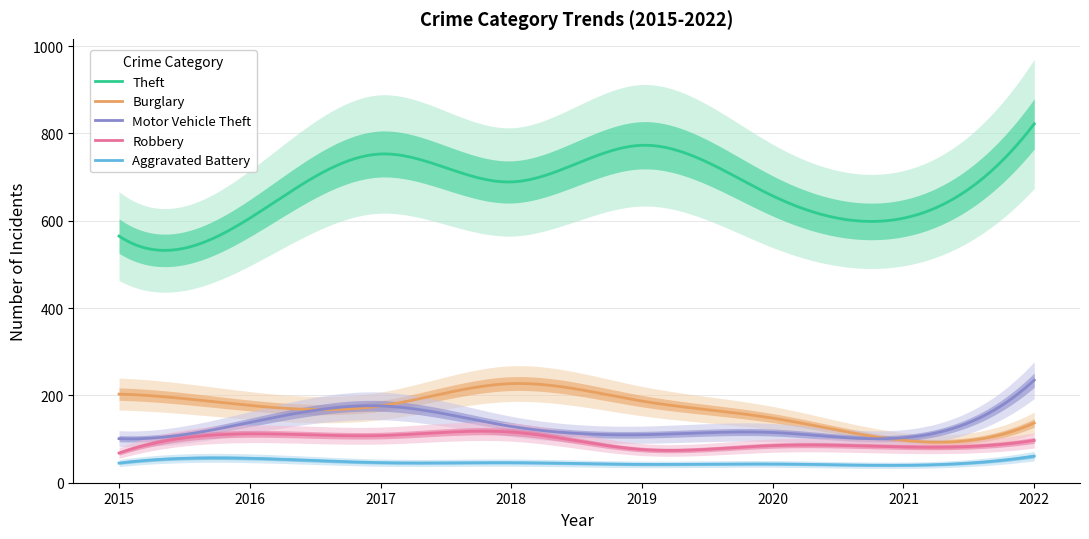

Is it true that Burglary equals 32 at 2022?

False